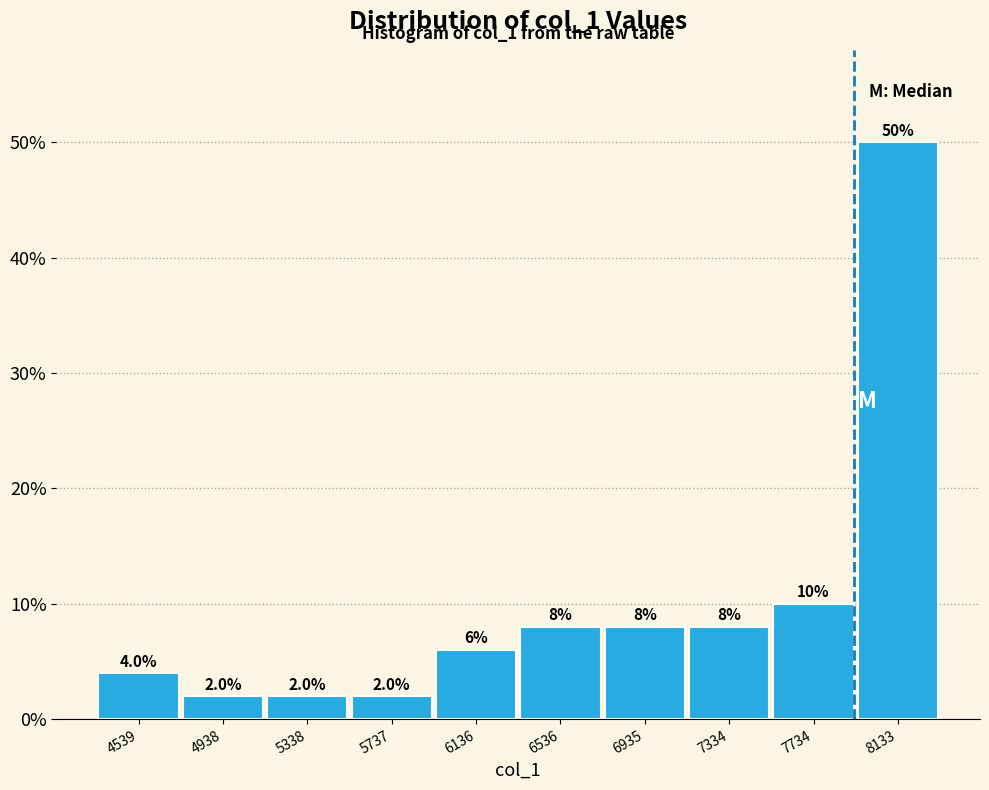

Reading left to right, transcribe this chart: for each bar, give the range it covers on the x-axis and its height. The bar edges are not printed on the chart, so give them approximately, as read against the axis.

4350 to 4750: 4.0
4750 to 5150: 2.0
5150 to 5550: 2.0
5550 to 5950: 2.0
5950 to 6350: 6.0
6350 to 6750: 8.0
6750 to 7150: 8.0
7150 to 7550: 8.0
7550 to 7950: 10.0
7950 to 8350: 50.0